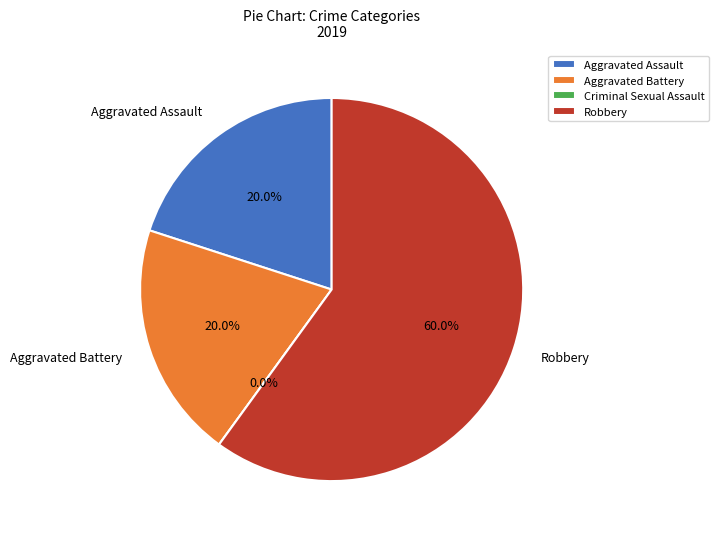

Which category has the smallest portion of the pie?

Criminal Sexual Assault